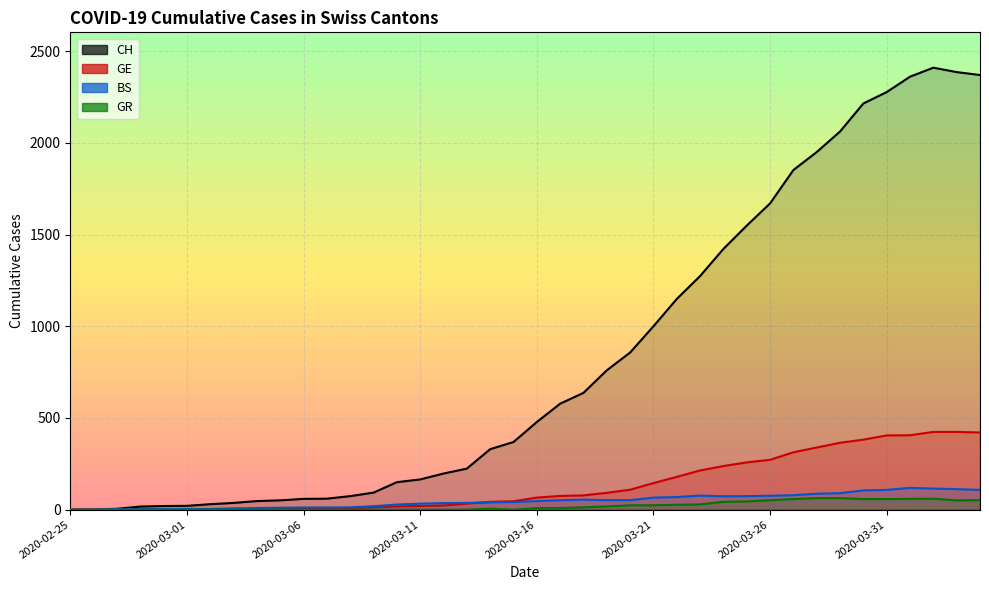

Is the value of GE at 2020-04-01 greater than the value of CH at 2020-03-13?

Yes